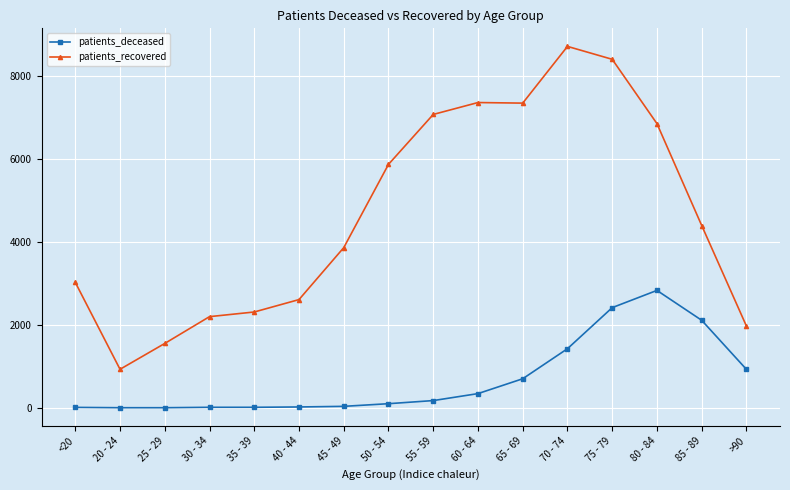

At how many categories does at least one series exceed 60?

16